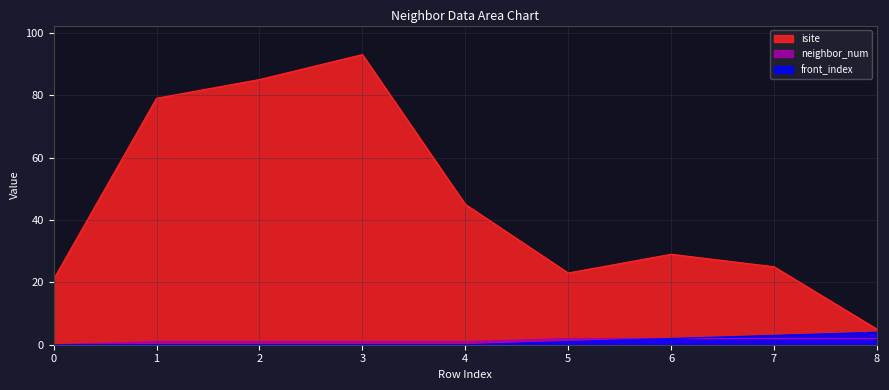

What is the average value of the neighbor_num series?

1